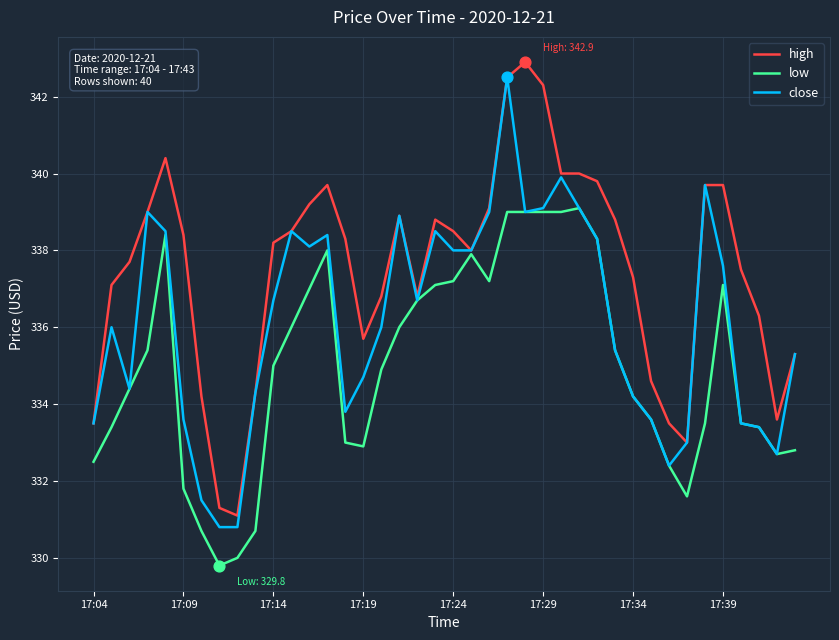

What is the minimum value shown in the chart?

329.8